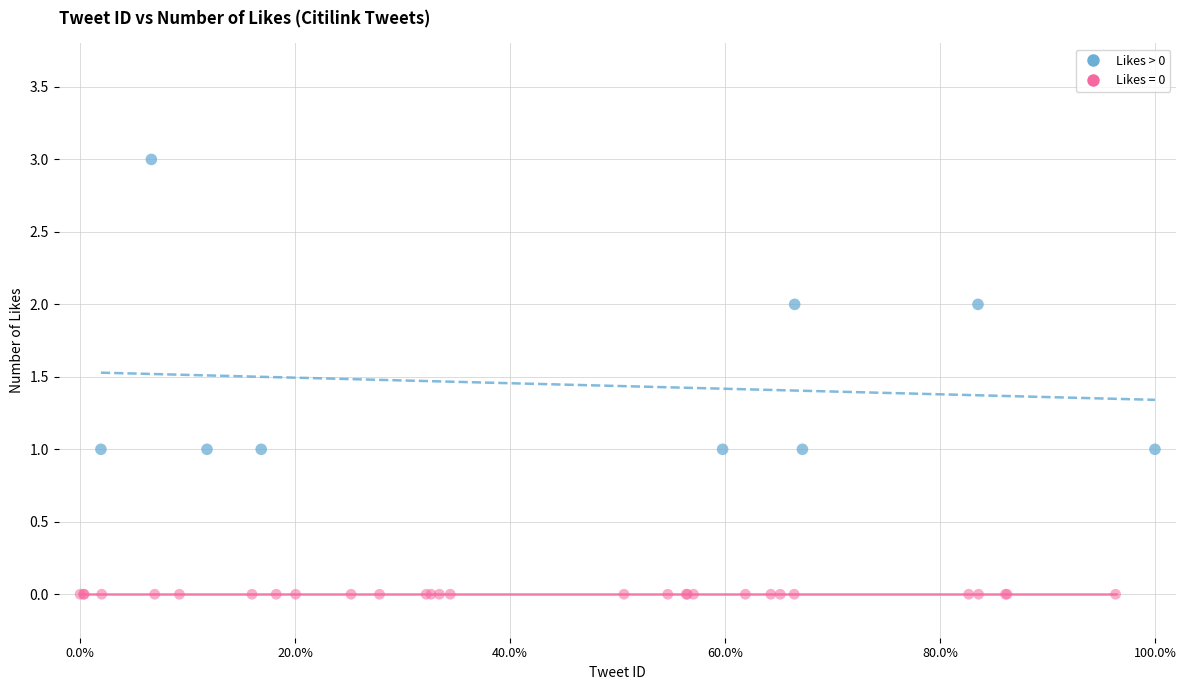

Which series contains the lowest Y value?

Likes = 0